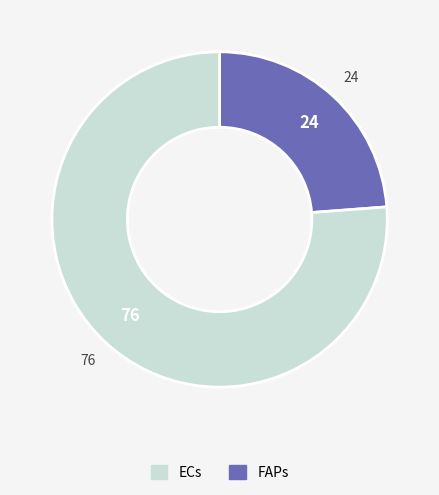

Between FAPs and ECs, which is larger?

FAPs